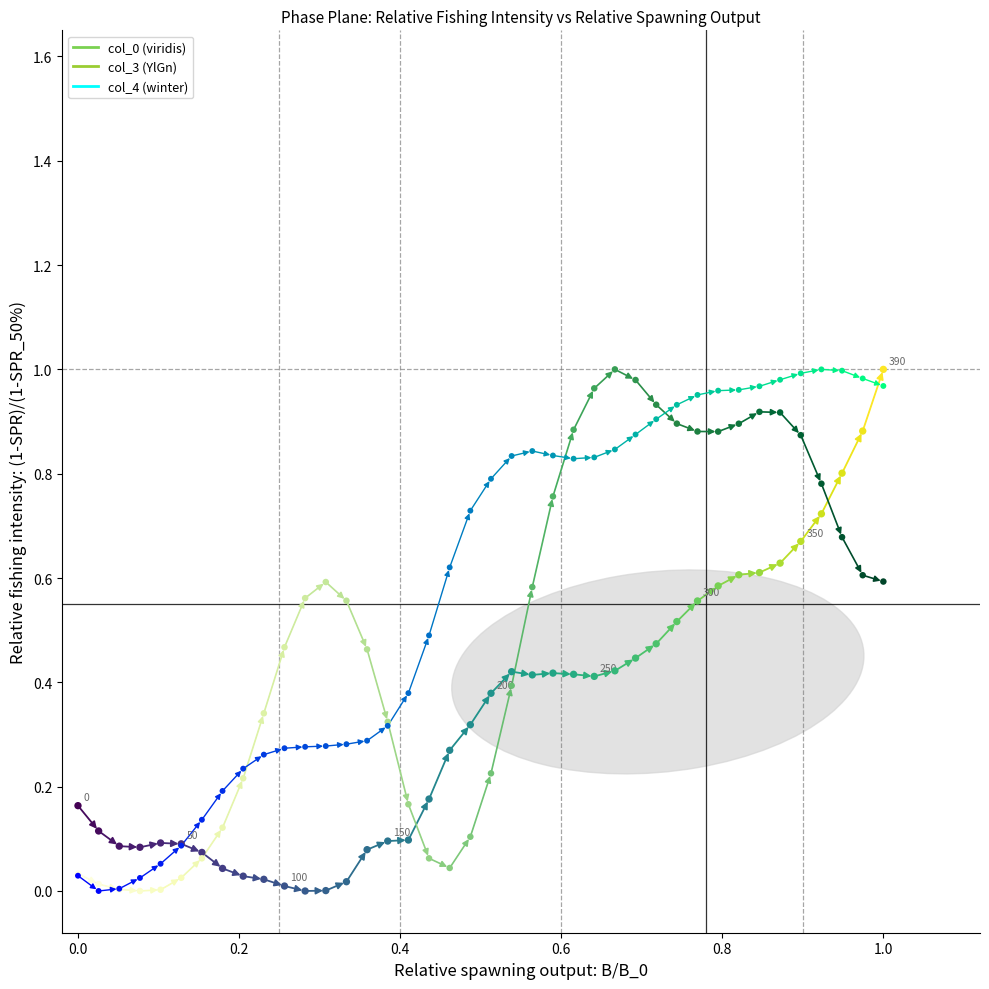

How many lines are shown in the chart?

3